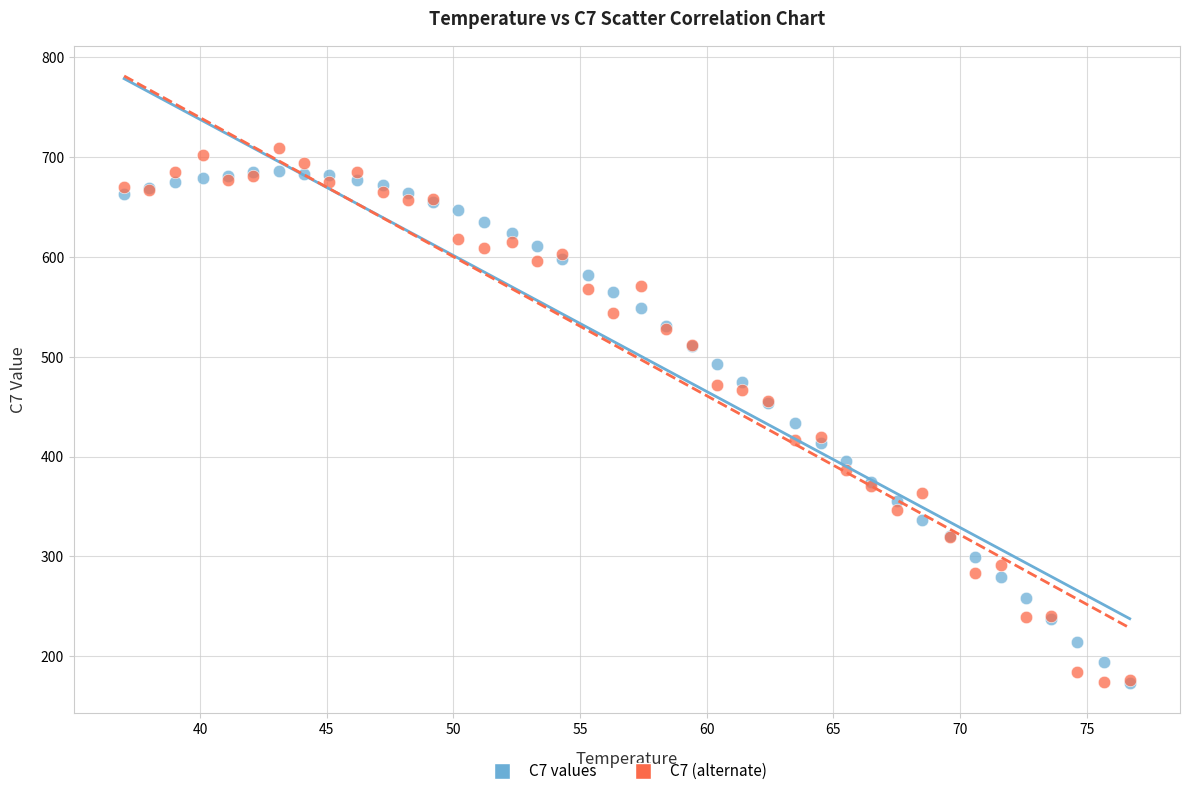

What are all the series names shown in the legend?

C7 values, C7 (alternate)